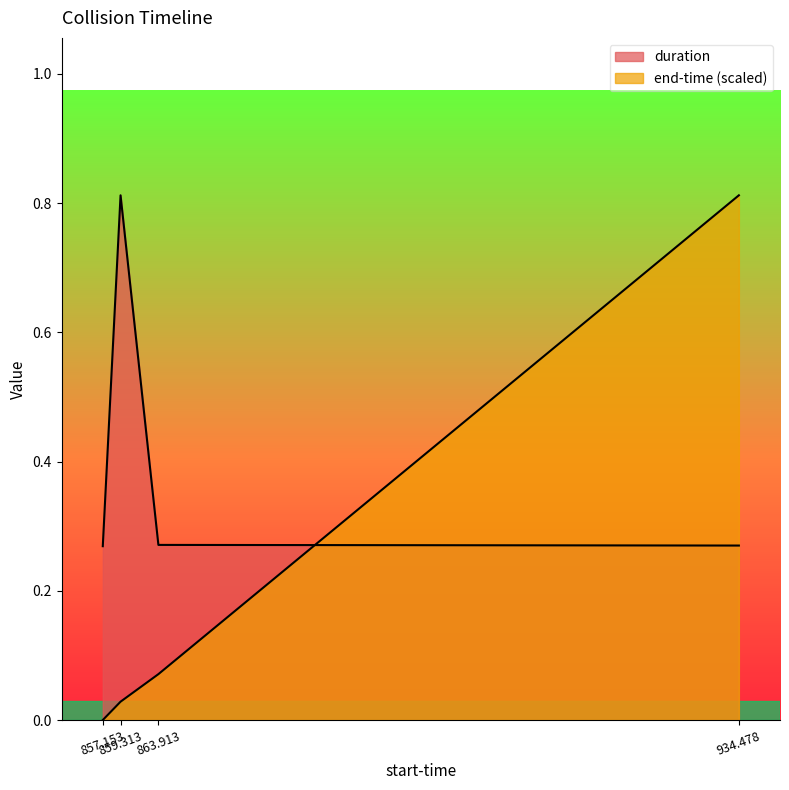

How many intersections are there between duration and end-time?

1